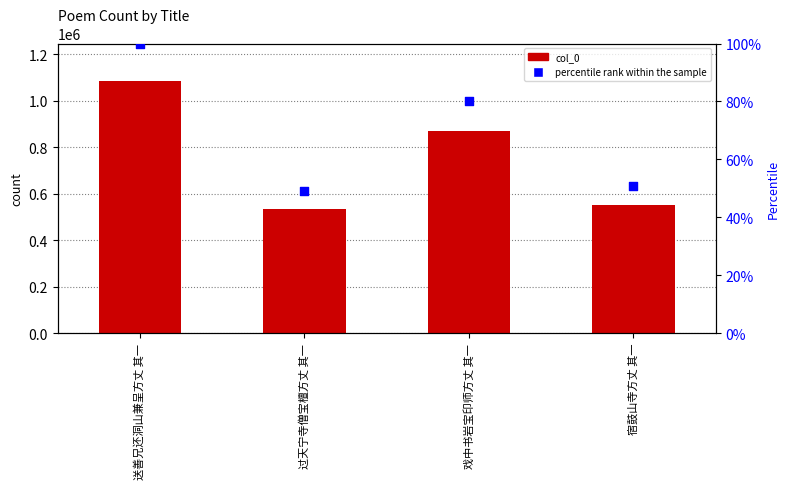

What is the total value across all series at 送善兄还洞山兼呈方丈 其一?

1082940.0